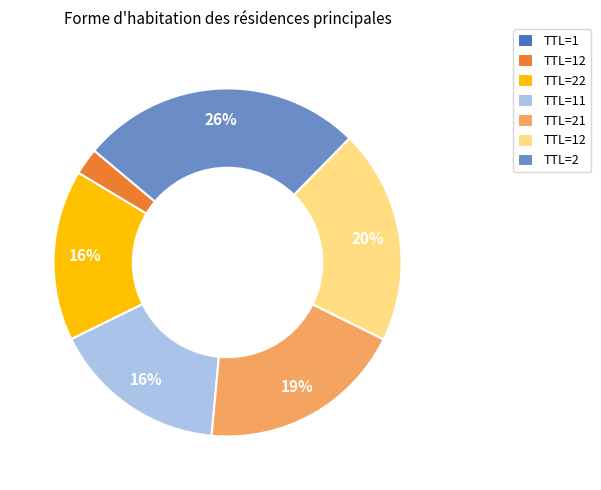

Is there a majority slice in this chart?

No